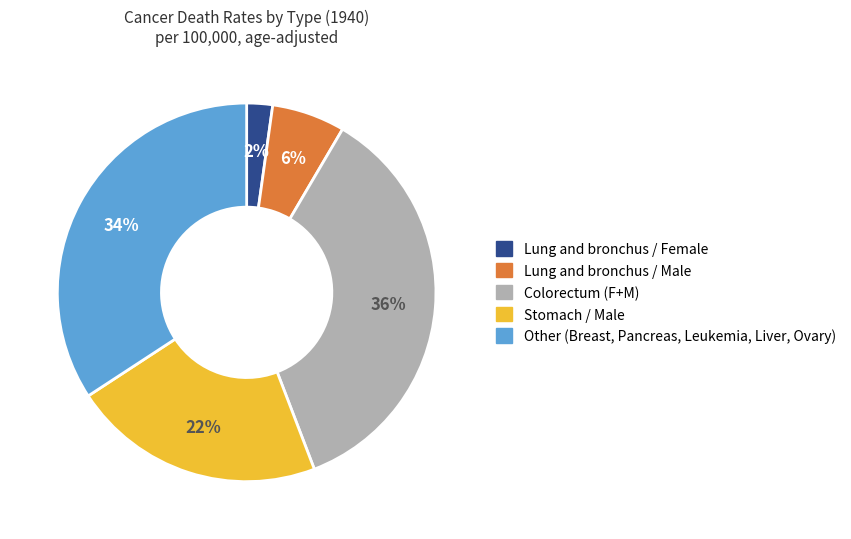

Count the number of slices in the pie.

5